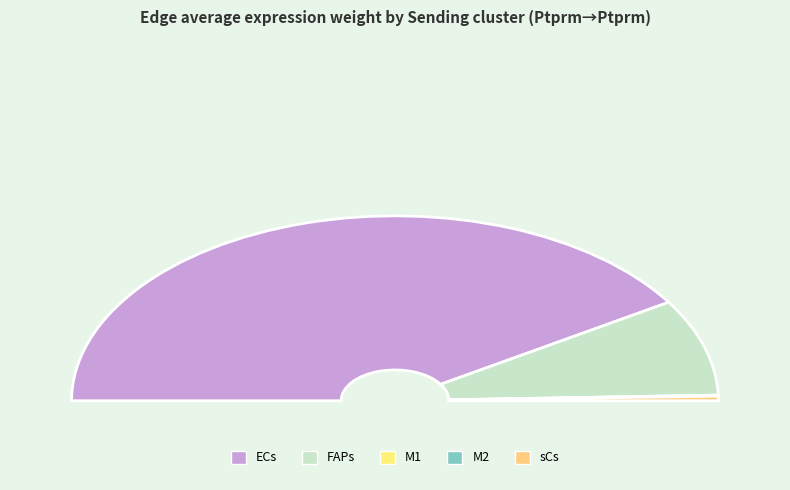

How many segments does this pie chart have?

5